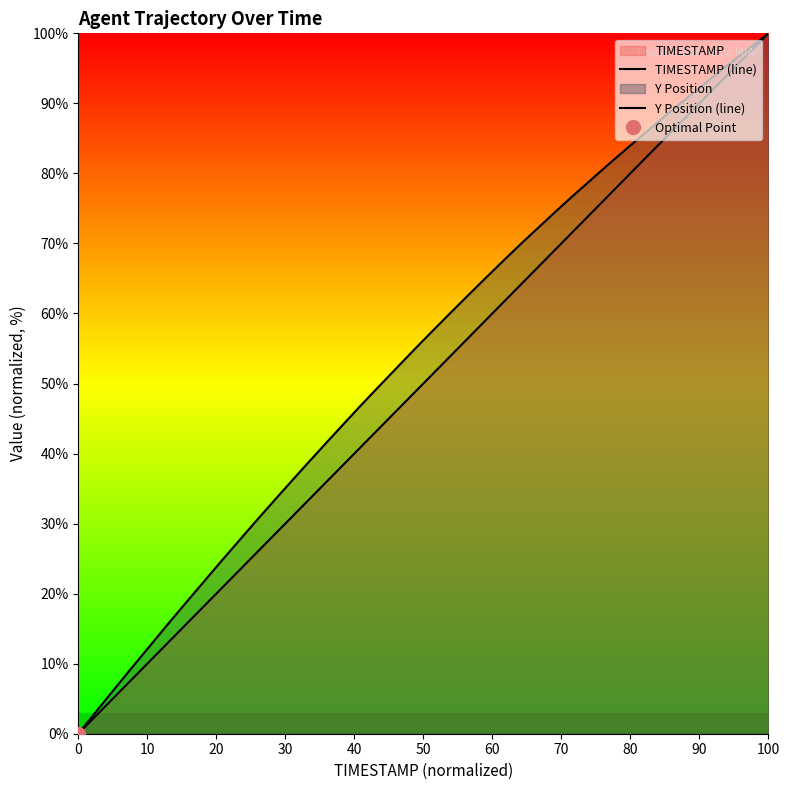

What is the average value of the Y Position (line) series?

54.0